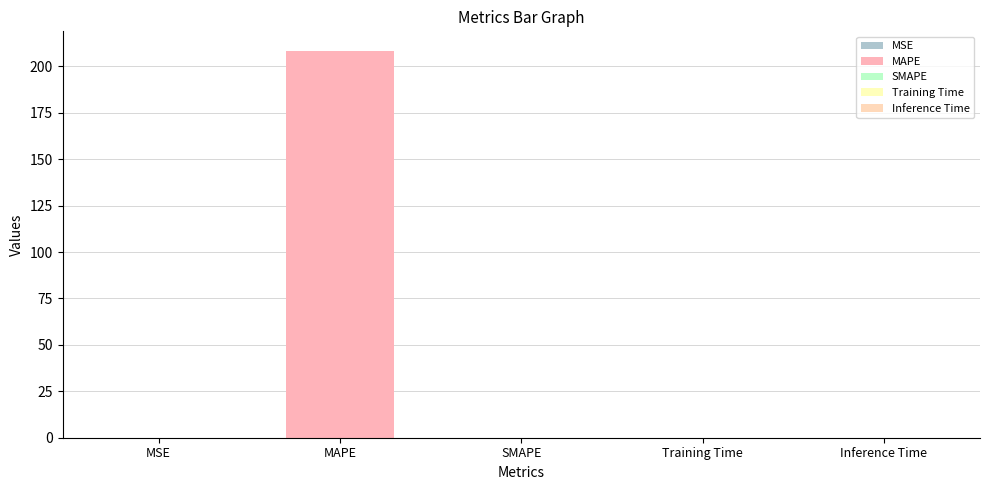

Which label corresponds to the smallest value in the chart?

SMAPE